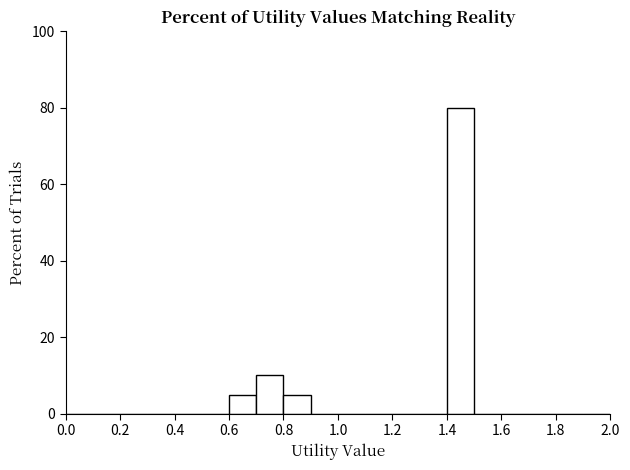

Reading left to right, list every bar in this chart as the range it spans on the x-axis followed by its height. The values are not printed on the chart, so give them approximately, as read against the axis.

0.0 to 0.1: 0
0.1 to 0.2: 0
0.2 to 0.3: 0
0.3 to 0.4: 0
0.4 to 0.5: 0
0.5 to 0.6: 0
0.6 to 0.7: 6
0.7 to 0.8: 10
0.8 to 0.9: 6
0.9 to 1.0: 0
1.0 to 1.1: 0
1.1 to 1.2: 0
1.2 to 1.3: 0
1.3 to 1.4: 0
1.4 to 1.5: 80
1.5 to 1.6: 0
1.6 to 1.7: 0
1.7 to 1.8: 0
1.8 to 1.9: 0
1.9 to 2.0: 0